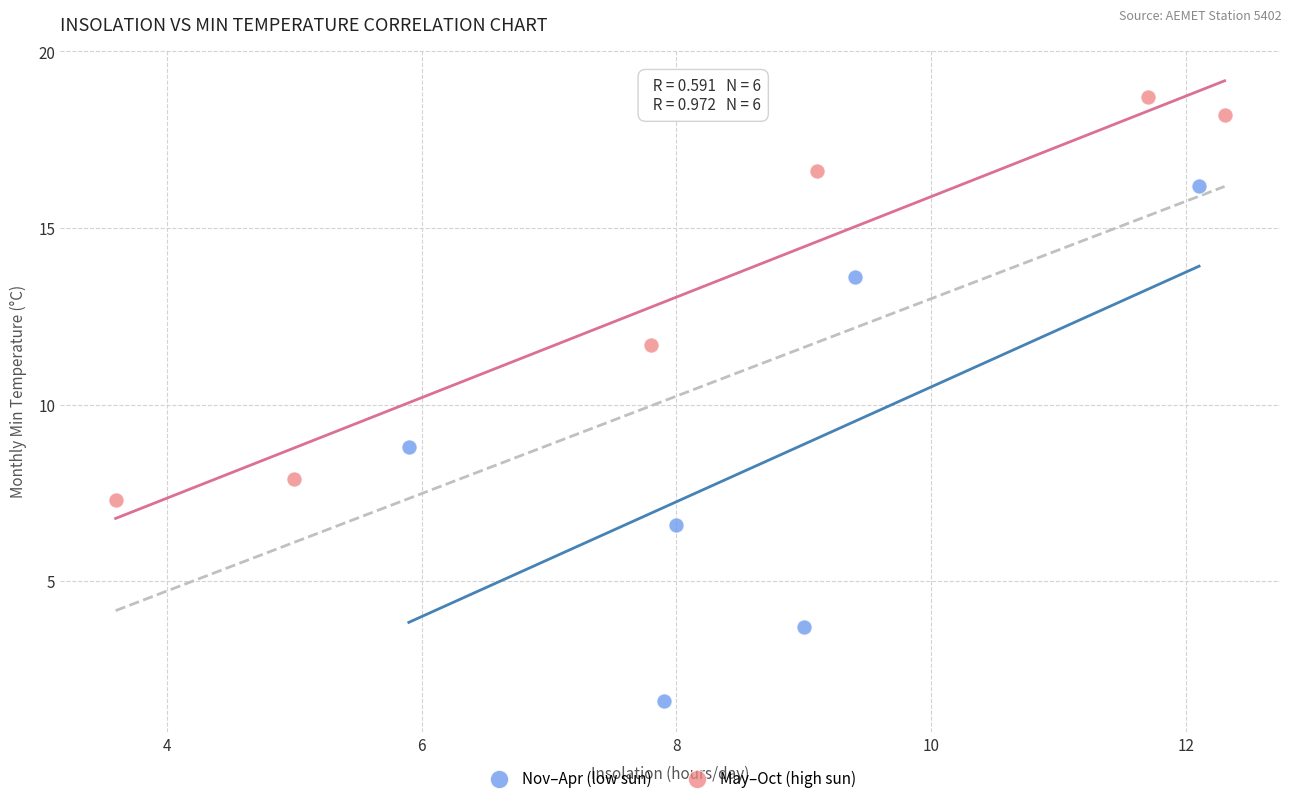

Which series contains the highest Y value?

May–Oct (high sun)